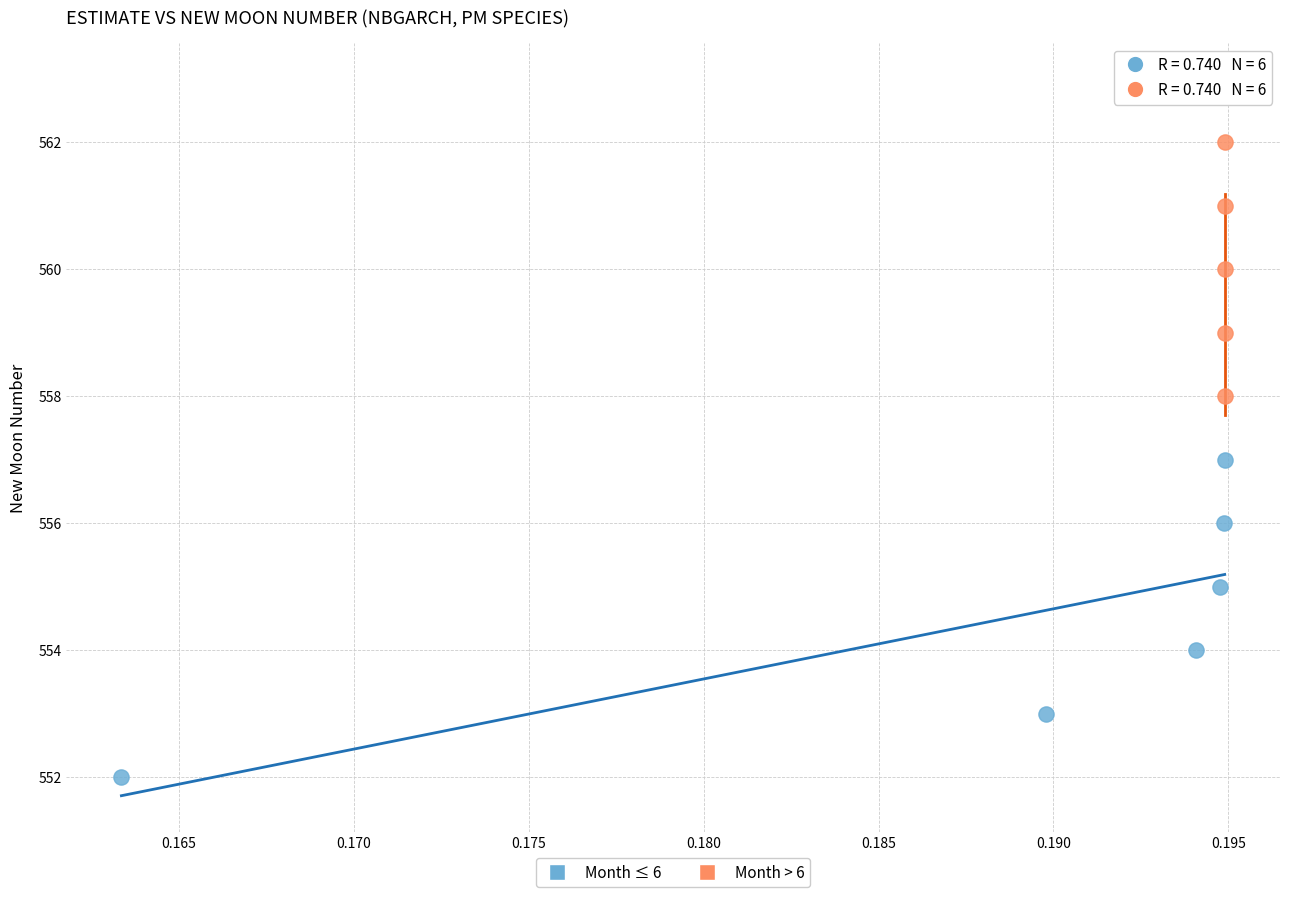

What are all the series names shown in the legend?

Month ≤ 6, Month > 6